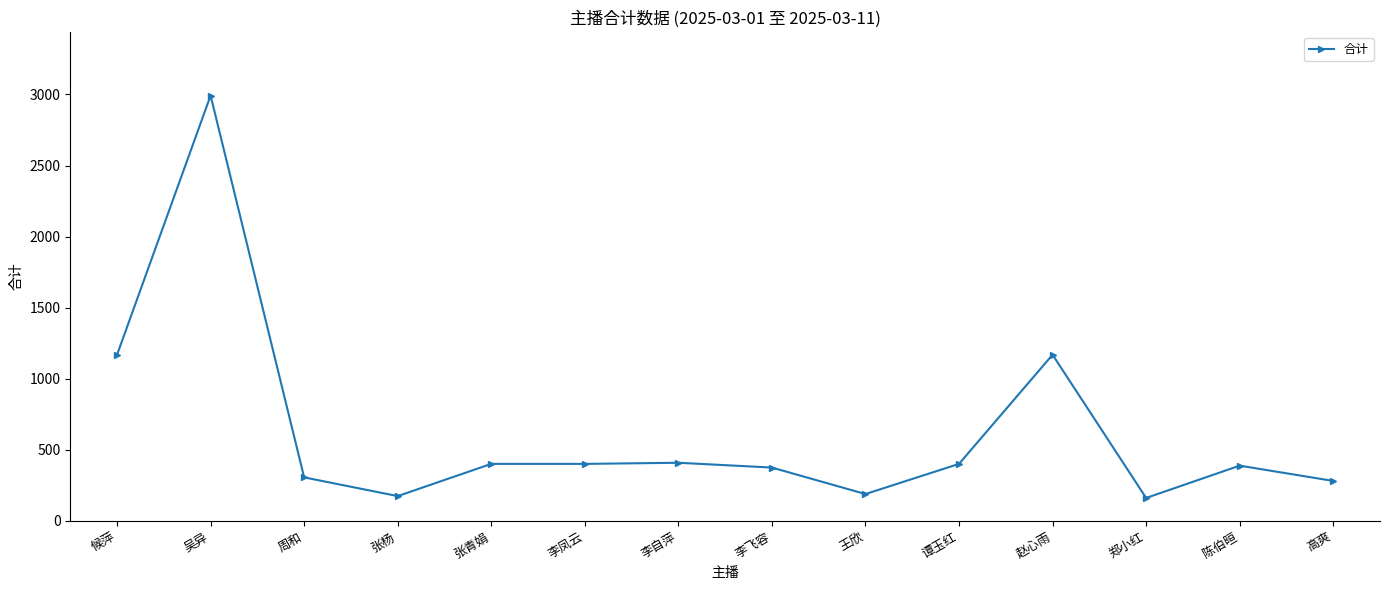

True or false: the data shows 280.0 at 高爽.

True